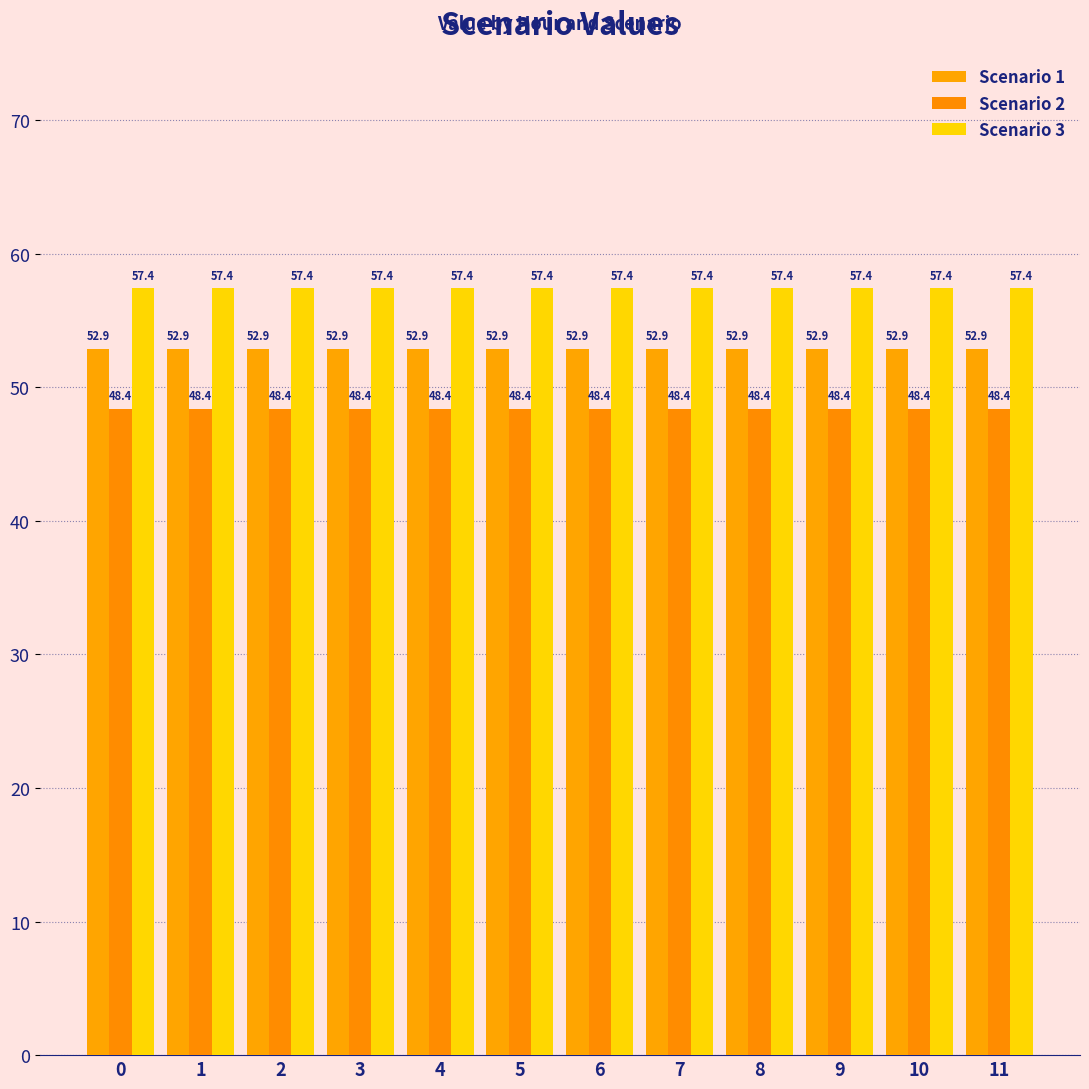

What is the greatest value displayed?

57.4